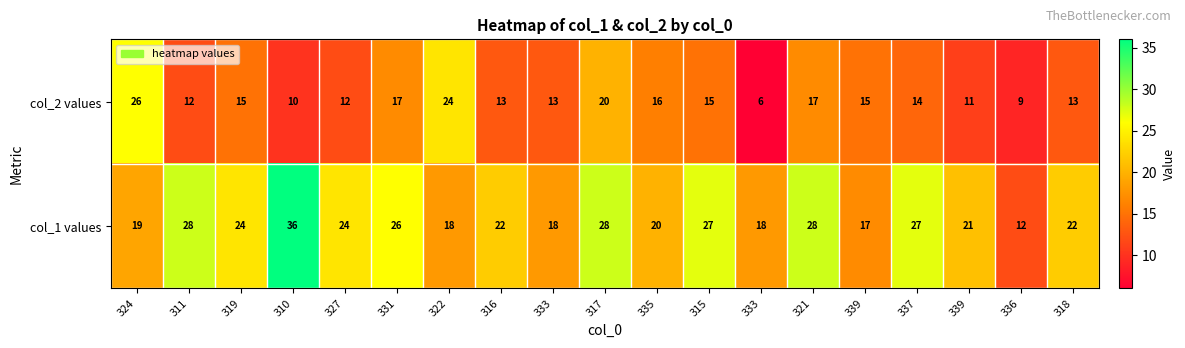

Which has a higher value, 315 or 319?

315